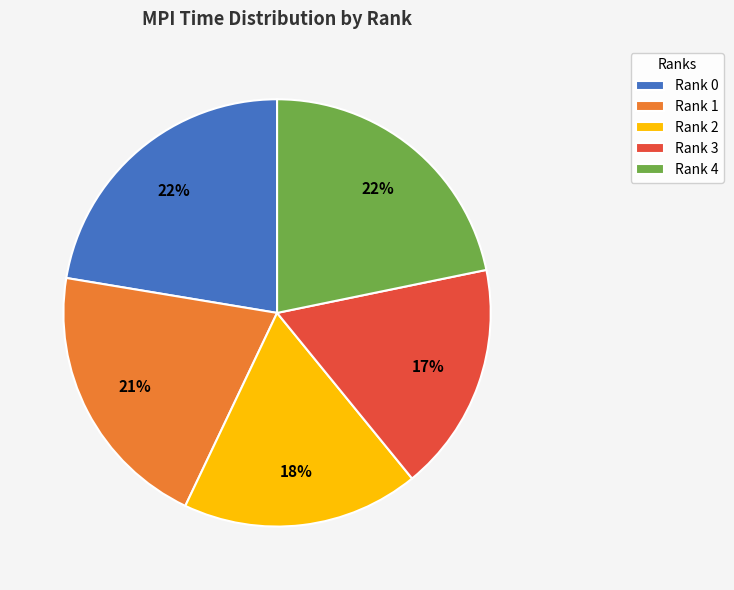

Do Rank 2 and Rank 0 together represent more than half of the pie?

No